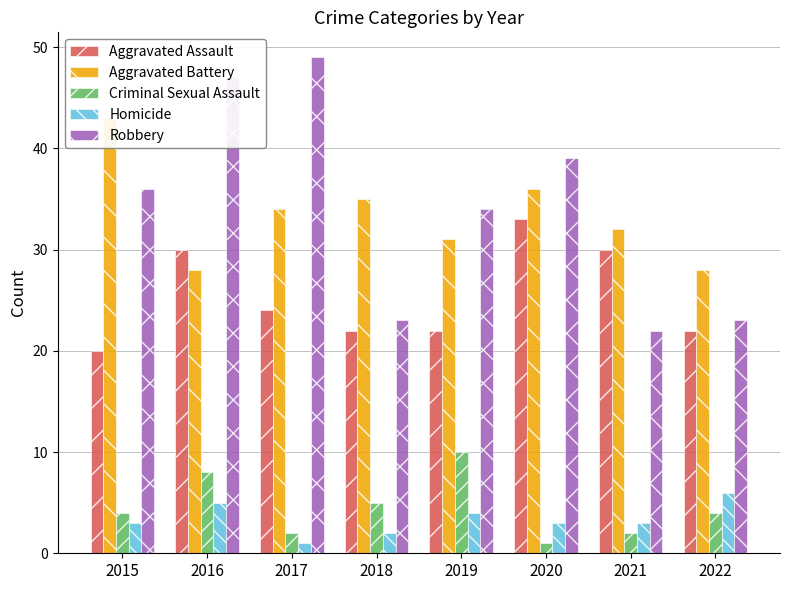

Reading right to left, what are all the values shown in this chart?

Aggravated Assault: 22	30	33	22	22	24	30	20
Aggravated Battery: 28	32	36	31	35	34	28	43
Criminal Sexual Assault: 4	2	1	10	5	2	8	4
Homicide: 6	3	3	4	2	1	5	3
Robbery: 23	22	39	34	23	49	47	36